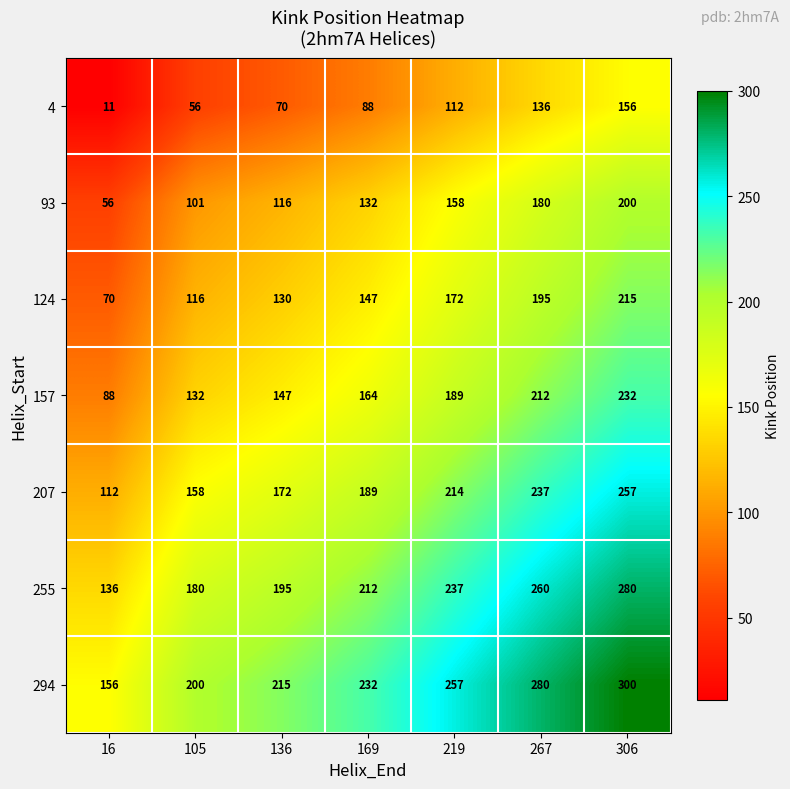

Rank the categories by 294 value from lowest to highest.

16, 105, 136, 169, 219, 267, 306